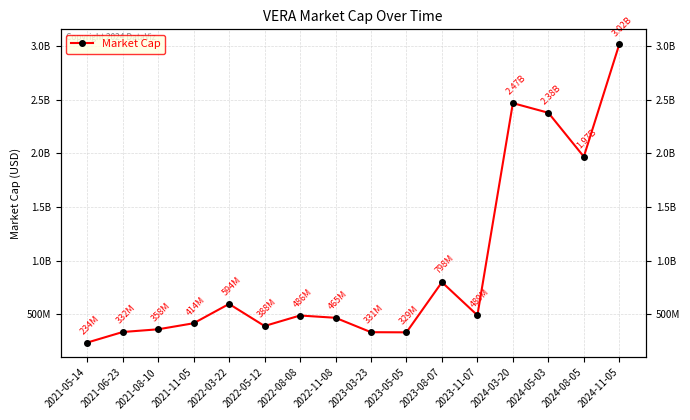

Which category has the highest value across all series?

2024-11-05